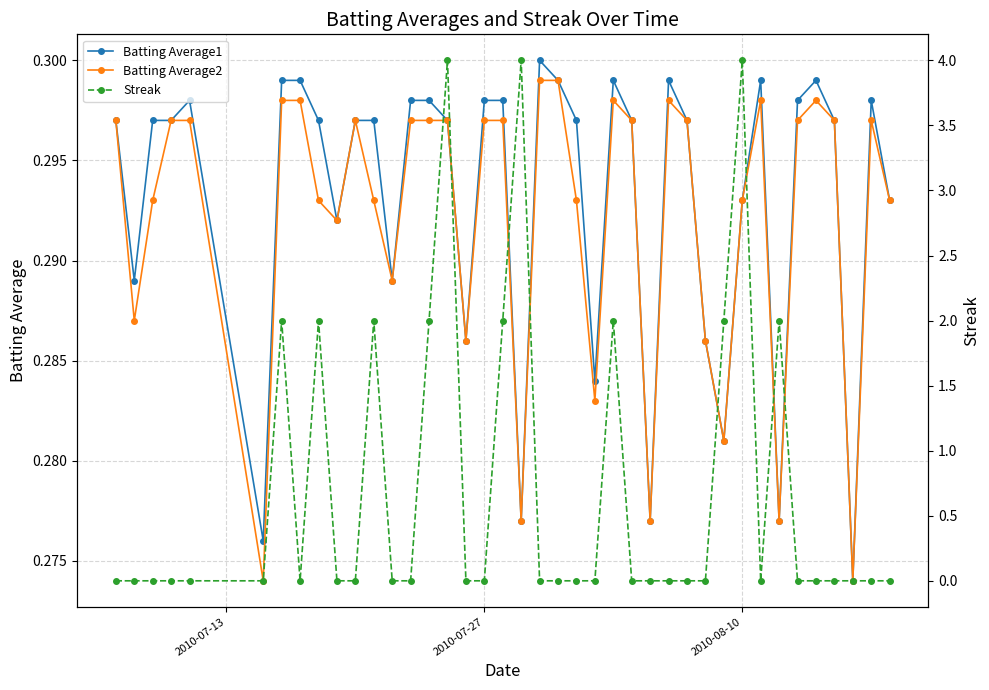

Count the Batting Average1 values in the range 0 to 1.

40